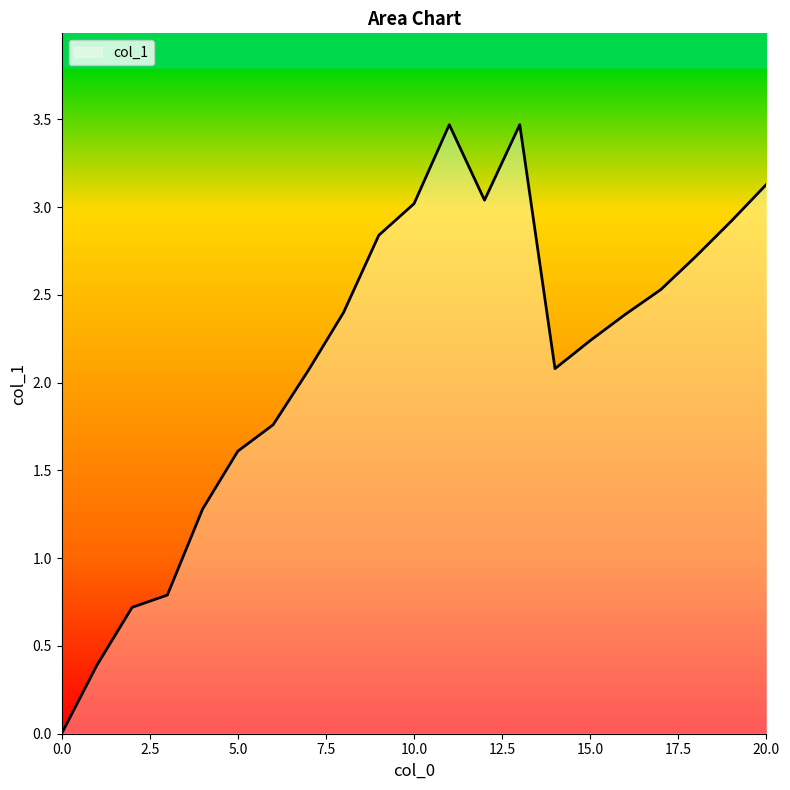

What is the difference between the maximum and minimum values?

3.5